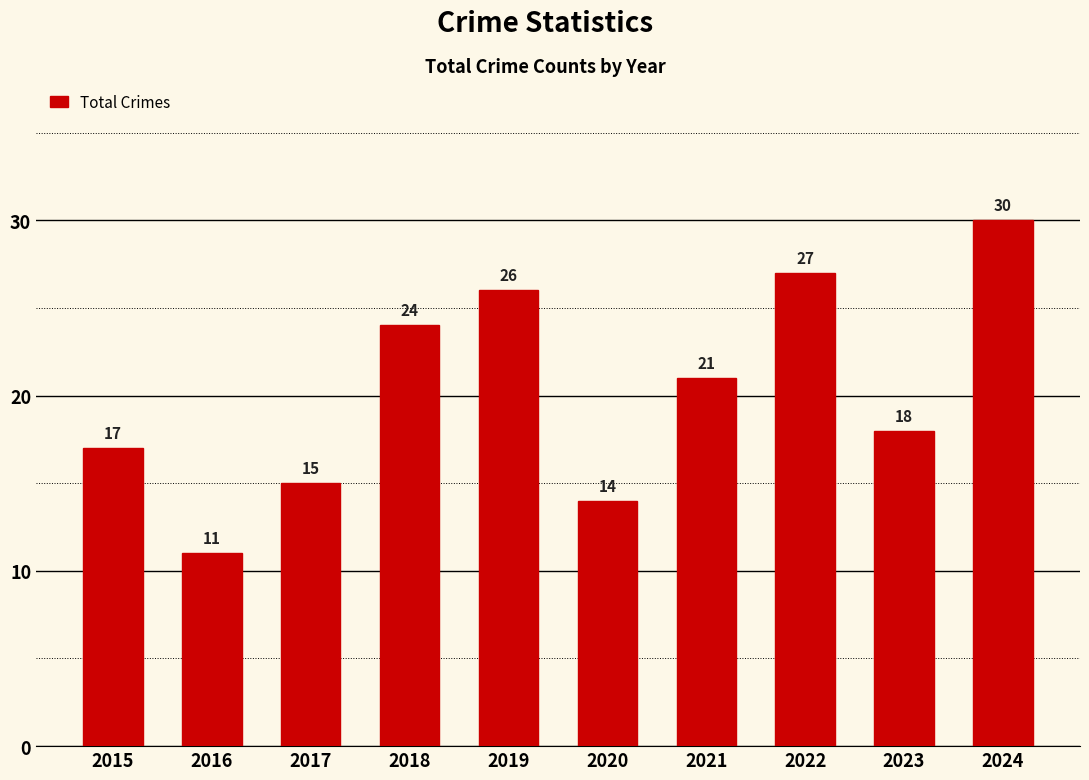

The chart shows a value of 21 at 2021. True or false?

True